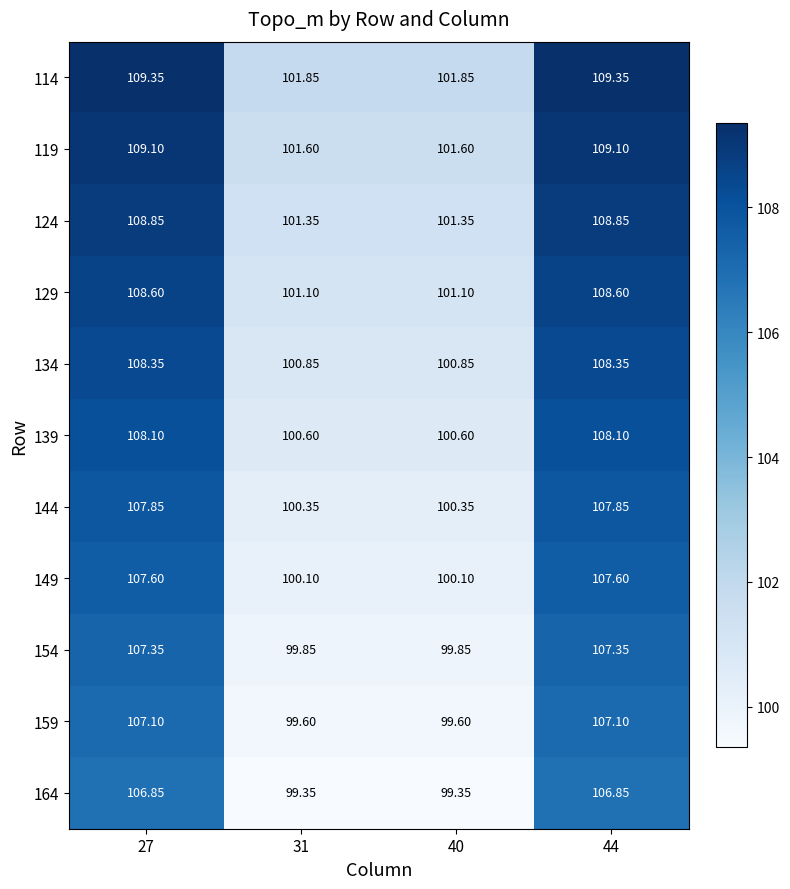

Is the value of 159 at 27 greater than the value of 144 at 31?

Yes